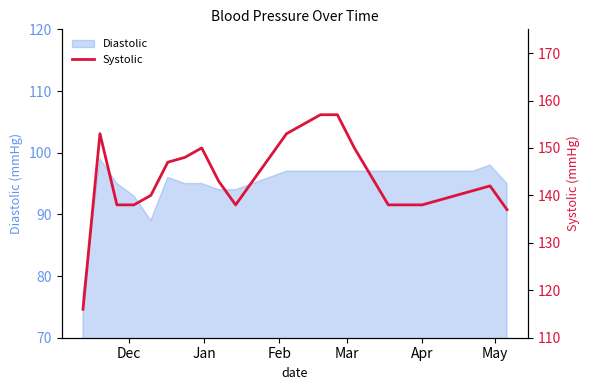

What is the minimum value shown in the chart?

116